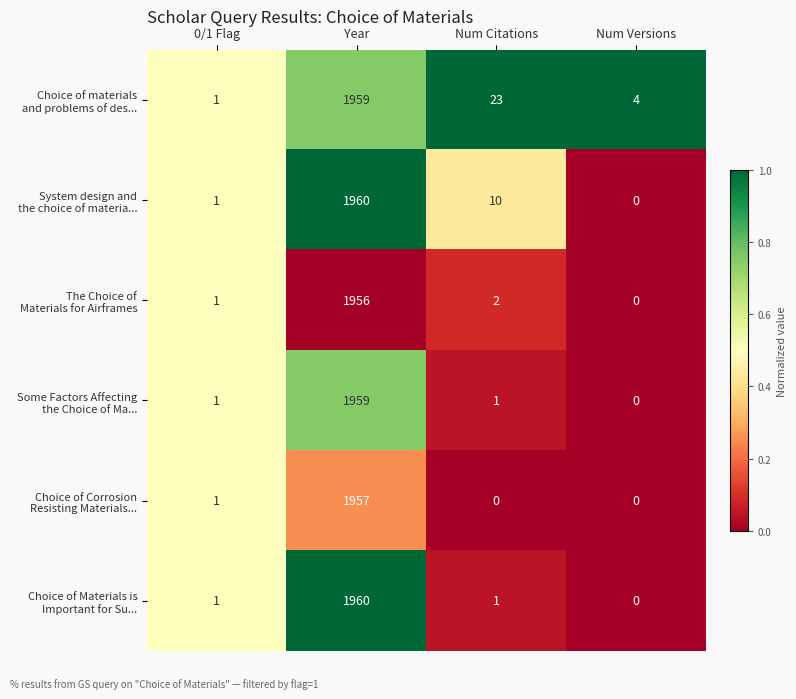

What is the total value across all series at 0/1 Flag?

6